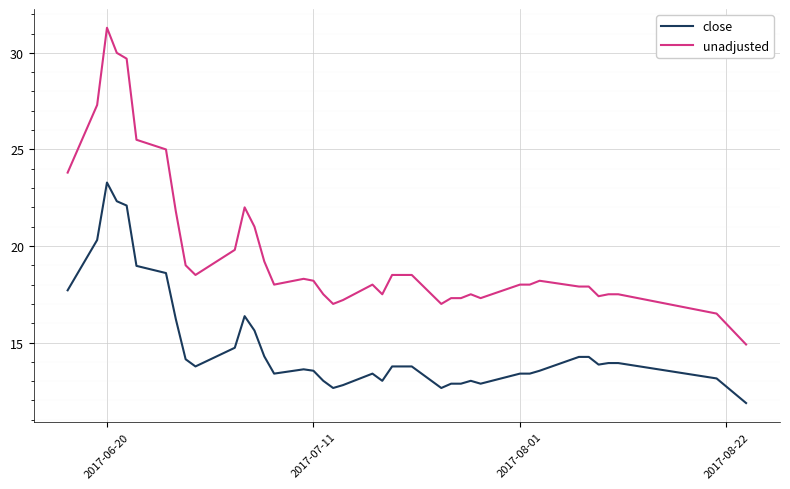

List the series in order of their peak value, highest first.

unadjusted, close